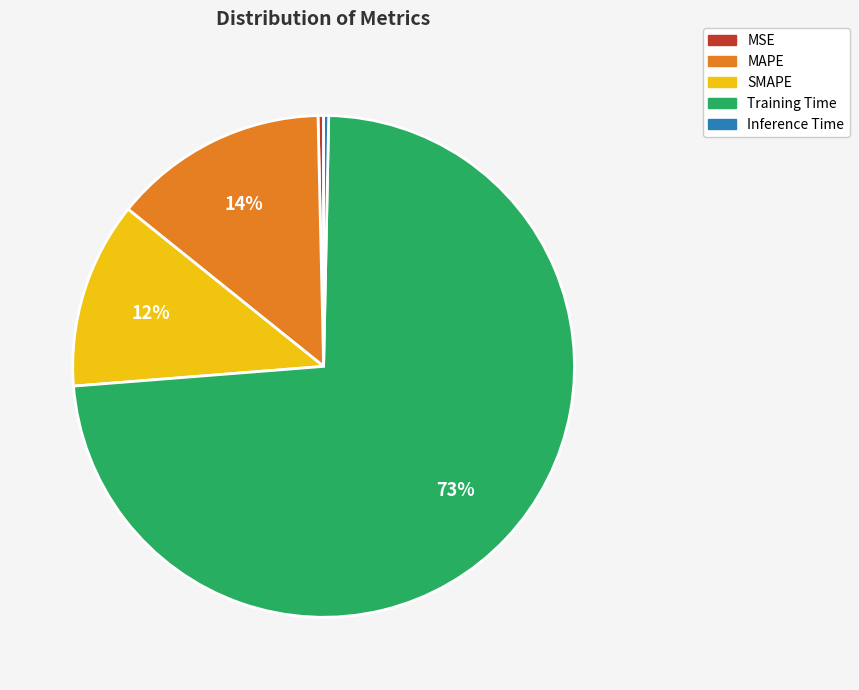

True or false: SMAPE accounts for 2% of the total.

False